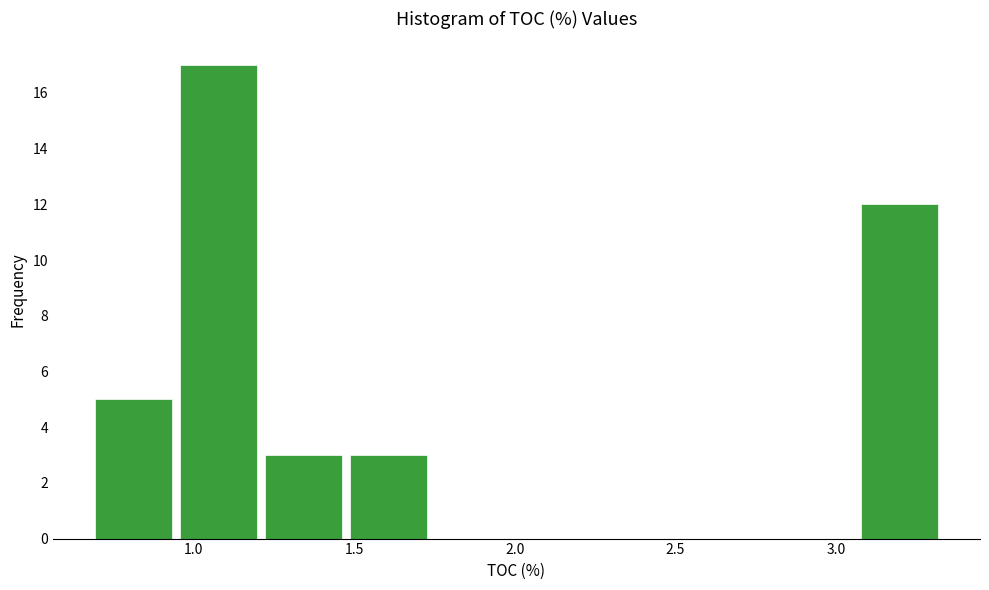

Reading left to right, transcribe this chart: for each bar, give the range it covers on the x-axis and its height. Neither the bar edges nor the heights are printed on the chart, so give them approximately, as read against the axes.

0.680 to 0.945: 5
0.945 to 1.210: 17
1.210 to 1.475: 3
1.475 to 1.740: 3
1.740 to 2.005: 0
2.005 to 2.270: 0
2.270 to 2.535: 0
2.535 to 2.800: 0
2.800 to 3.065: 0
3.065 to 3.330: 12